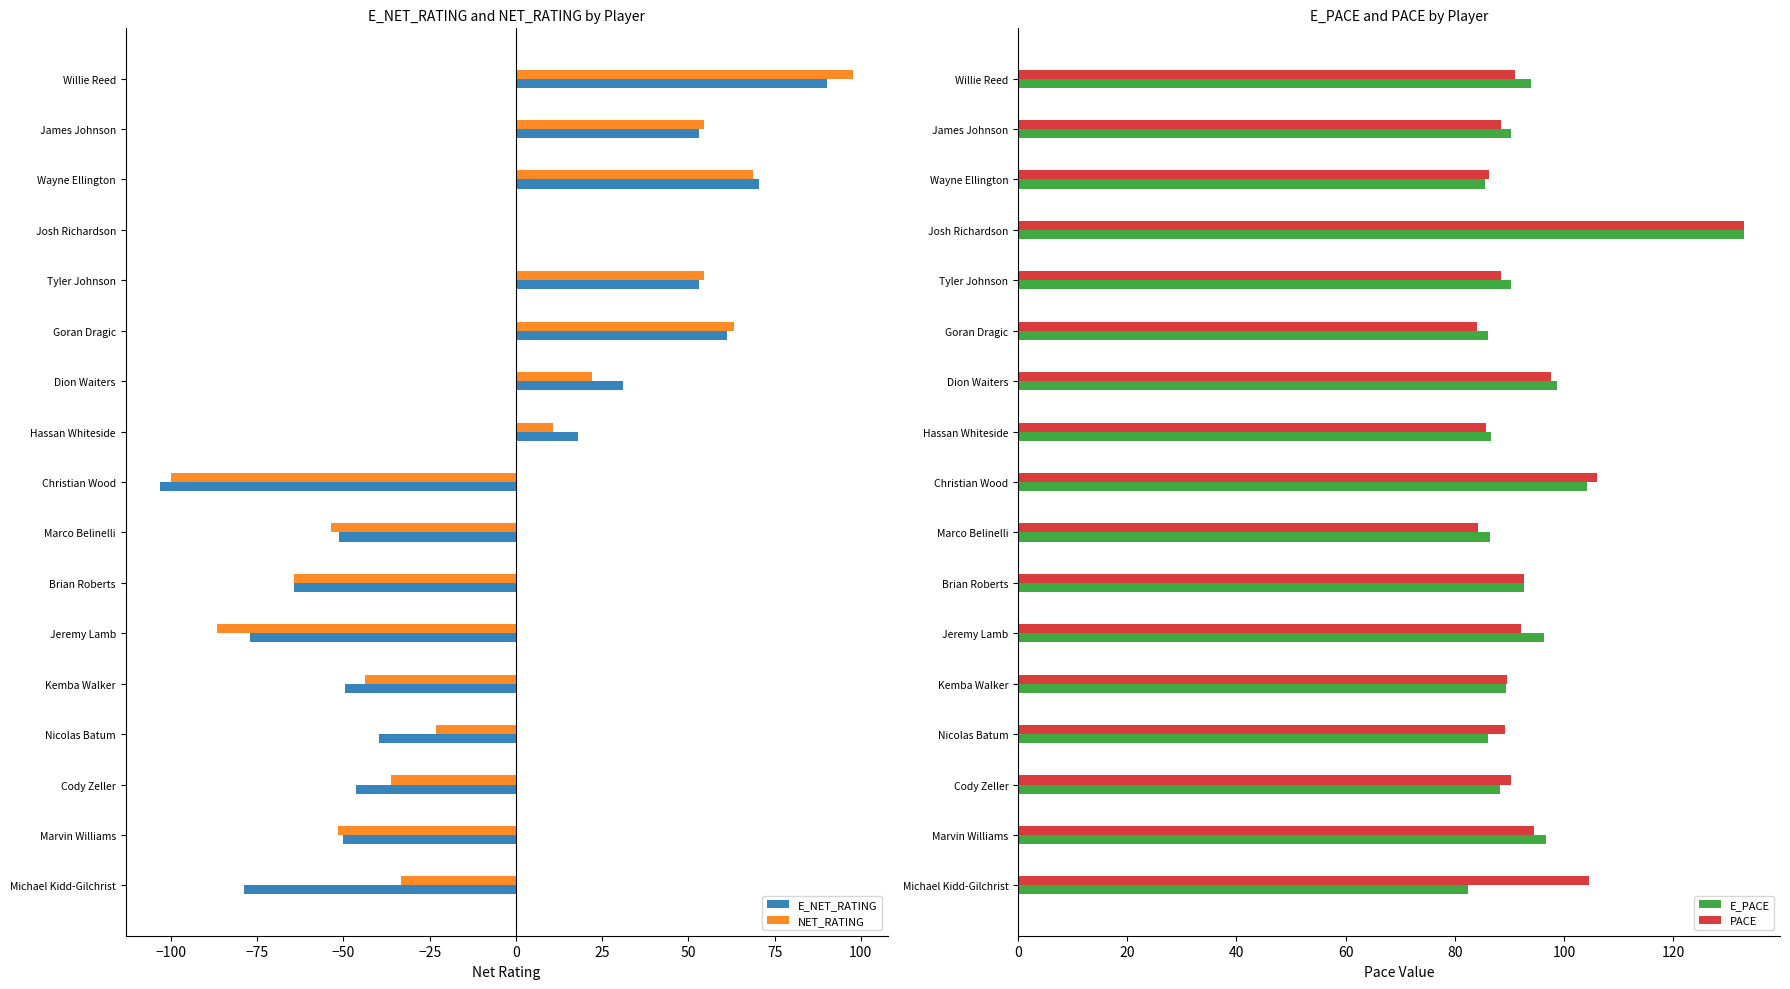

Is the value of NET_RATING at Christian Wood greater than the value of E_NET_RATING at Brian Roberts?

No